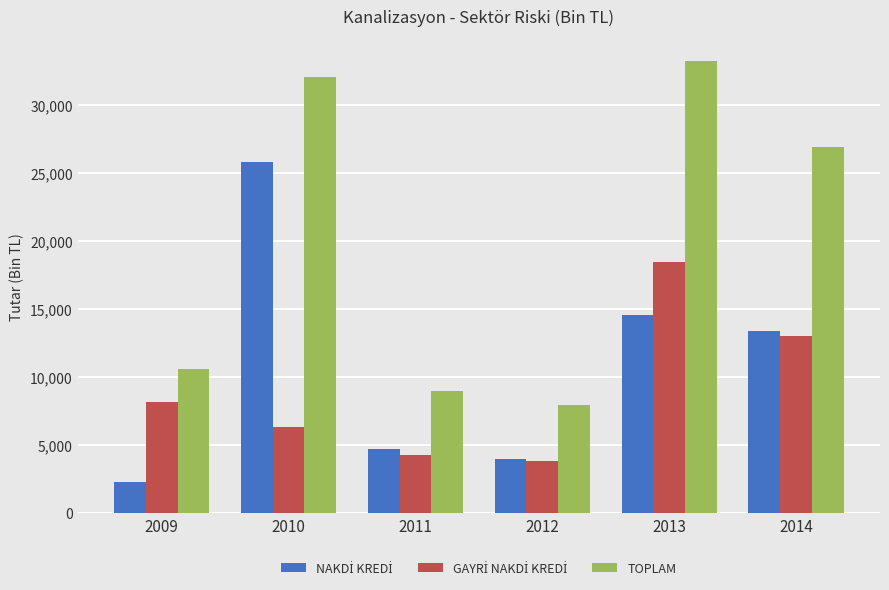

Is it true that TOPLAM equals 8967.3 at 2011?

True